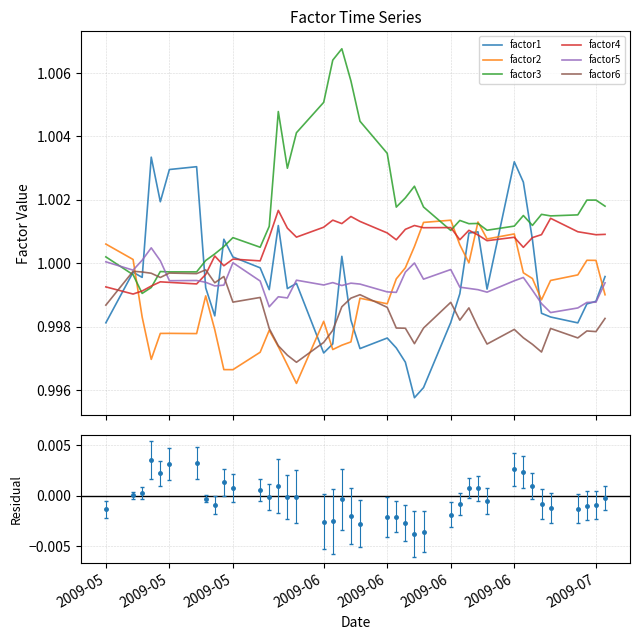

True or false: factor1 and factor5 cross at least once.

True